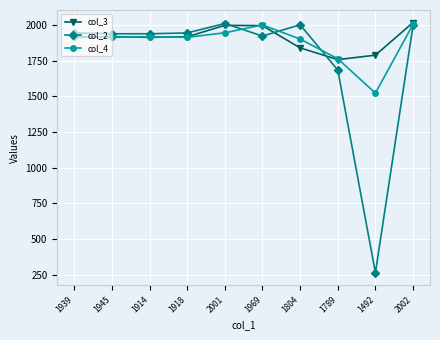

How many lines are shown in the chart?

3